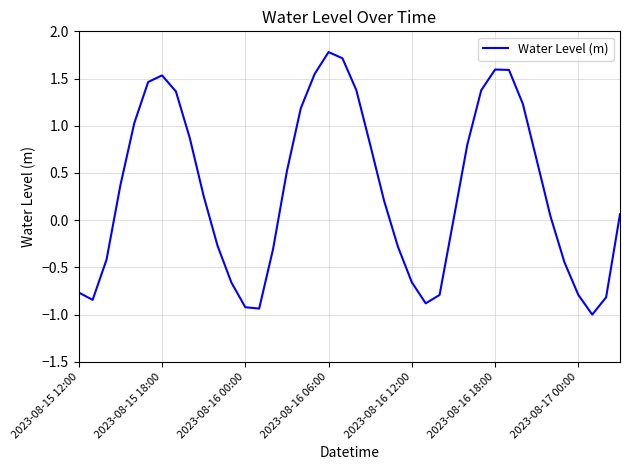

What is the difference between the maximum and minimum values?

2.8